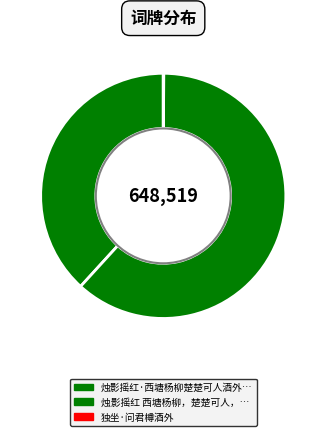

Does any single category account for the majority?

Yes